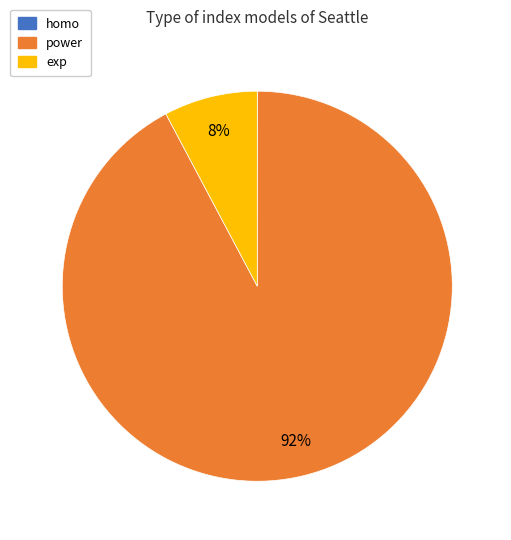

What is the largest slice in the pie chart?

power